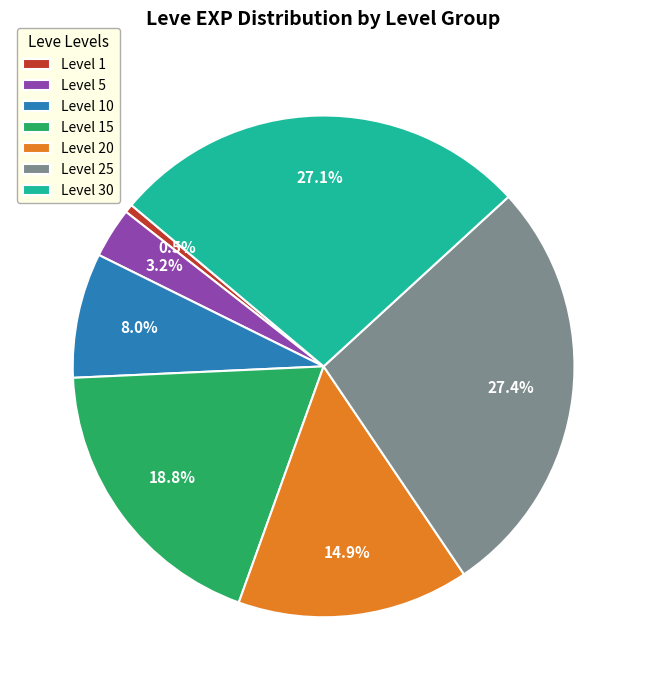

Between Level 10 and Level 30, which is larger?

Level 30